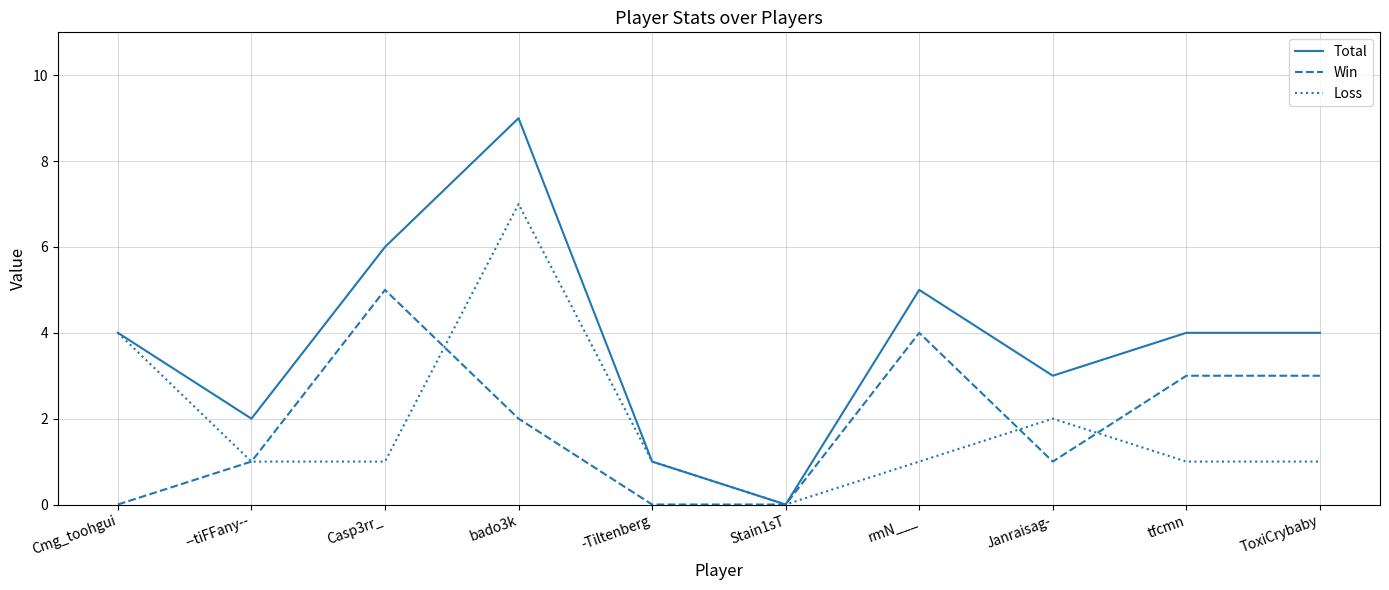

Which series has the largest total across all categories?

Total